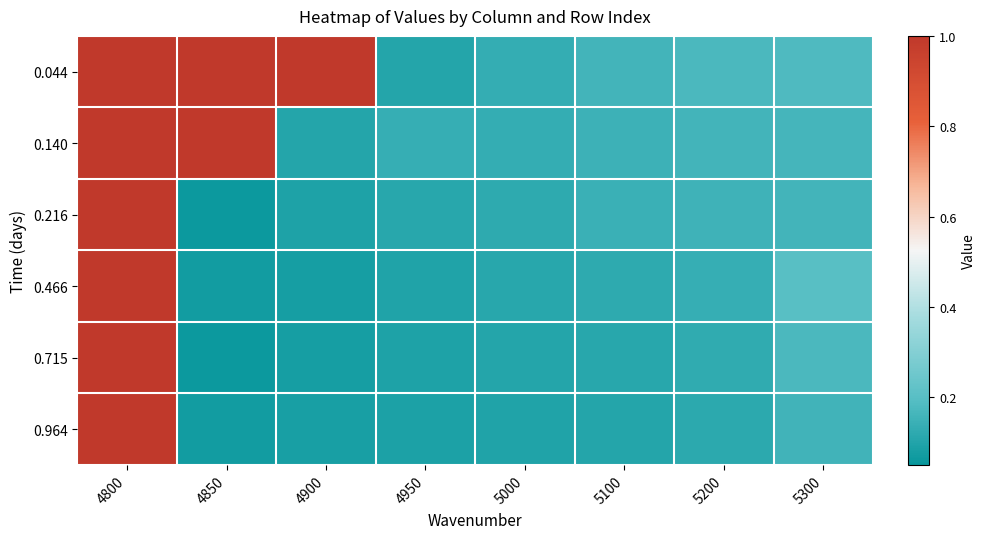

What is the total value across all series at 5200?

0.9